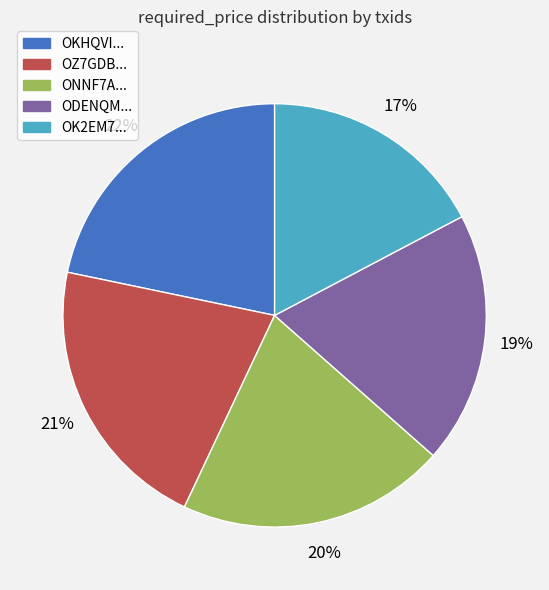

Is it true that ONNF7A... is 20% of the pie?

True